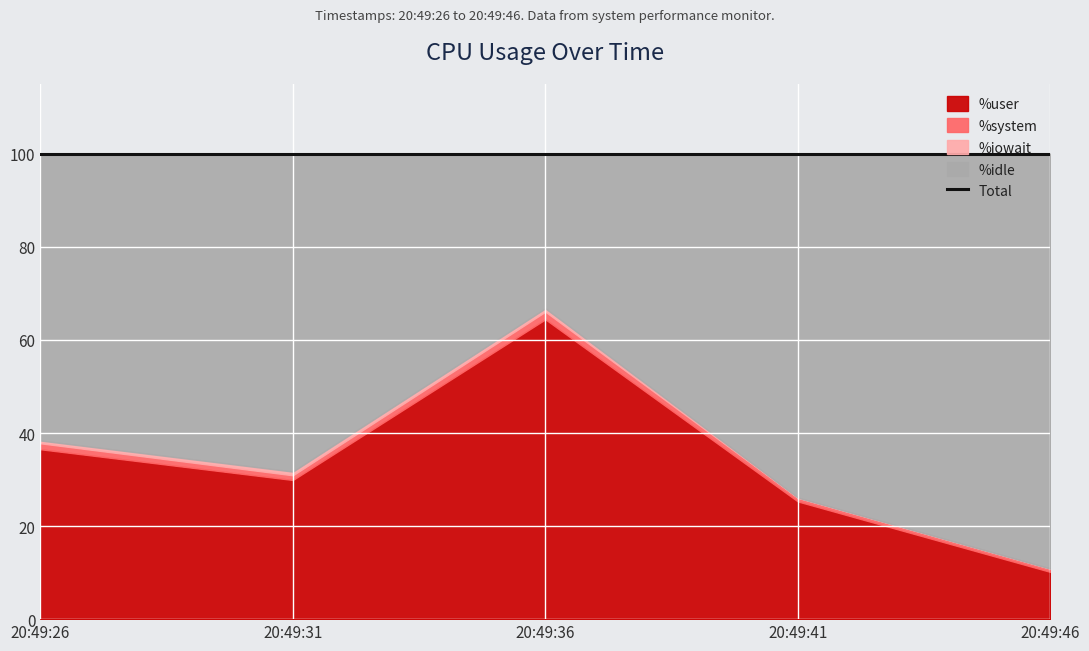

Is it true that %system equals 0.3 at 20:49:31?

False